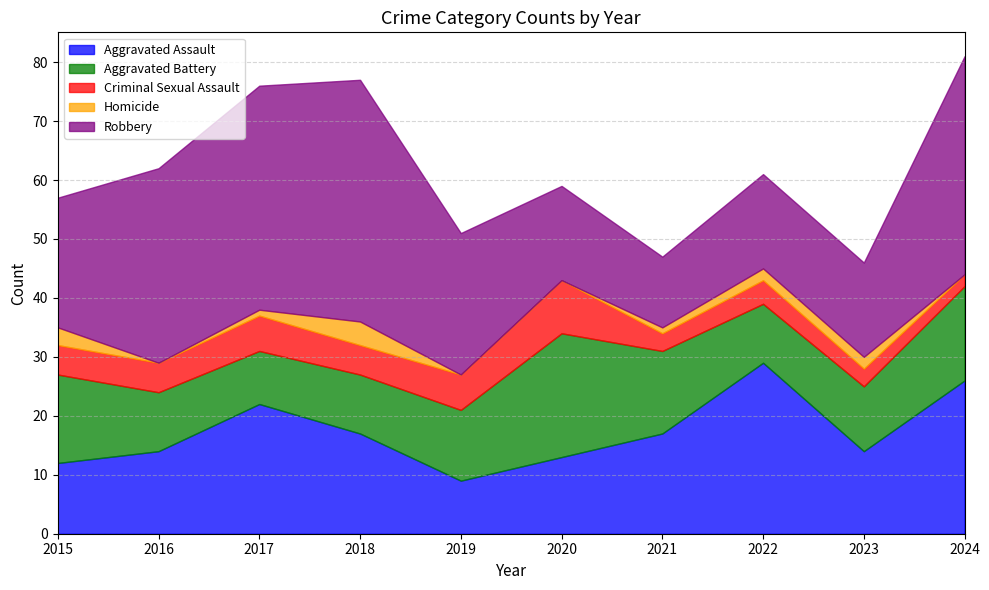

What is the difference between the second highest and minimum values in the Aggravated Assault series?

17